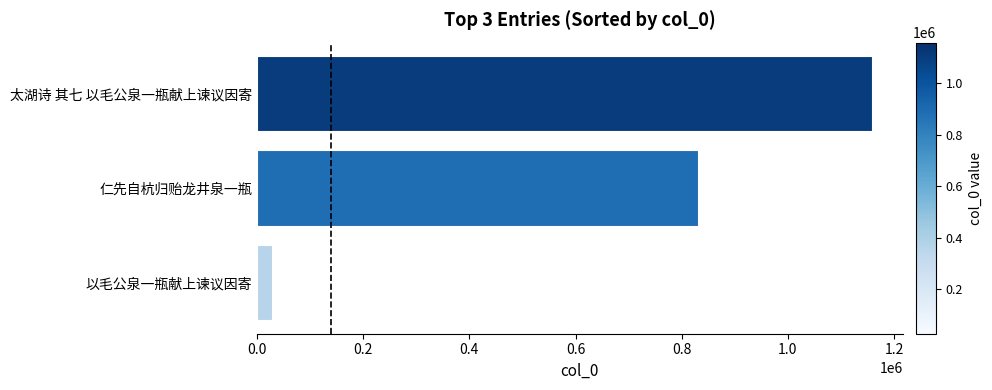

What is the greatest value displayed?

1158200